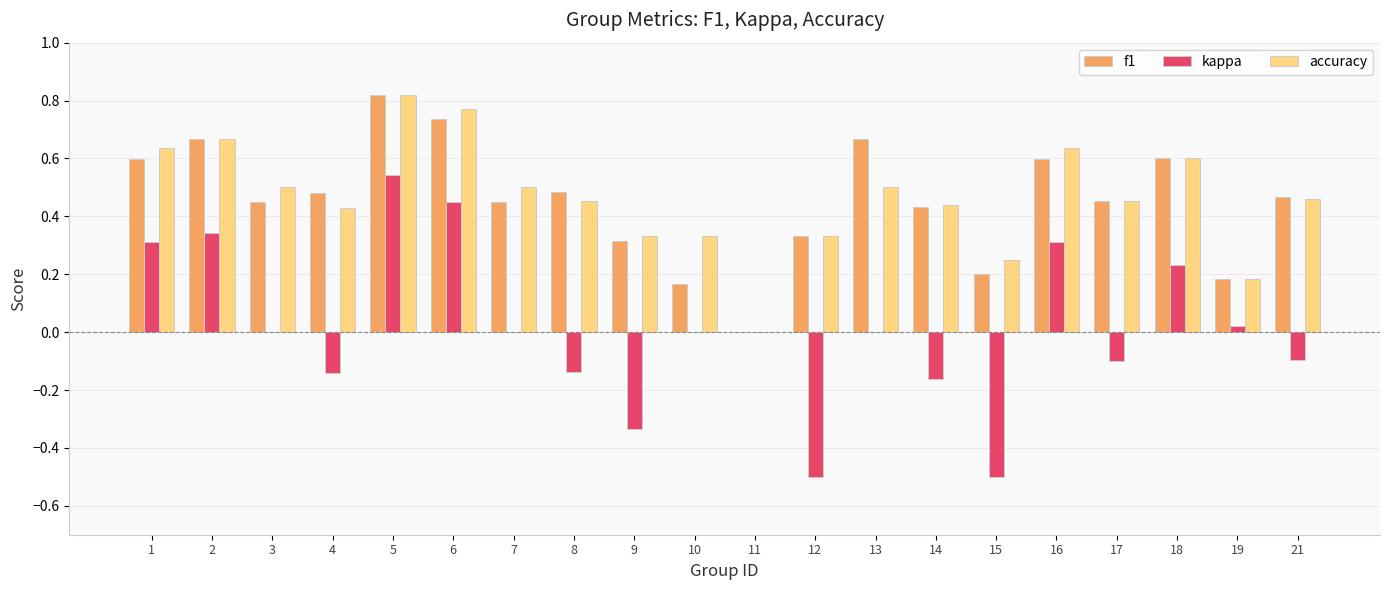

Which category has the highest value across all series?

5